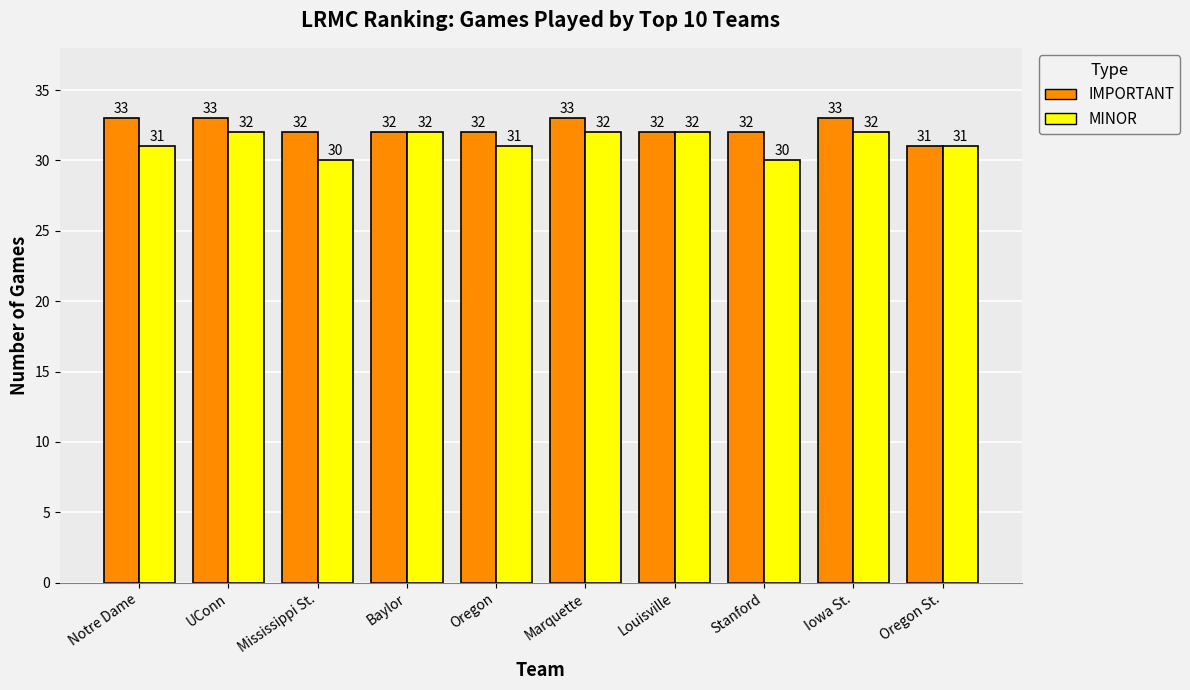

What is the sum of all IMPORTANT values?

323